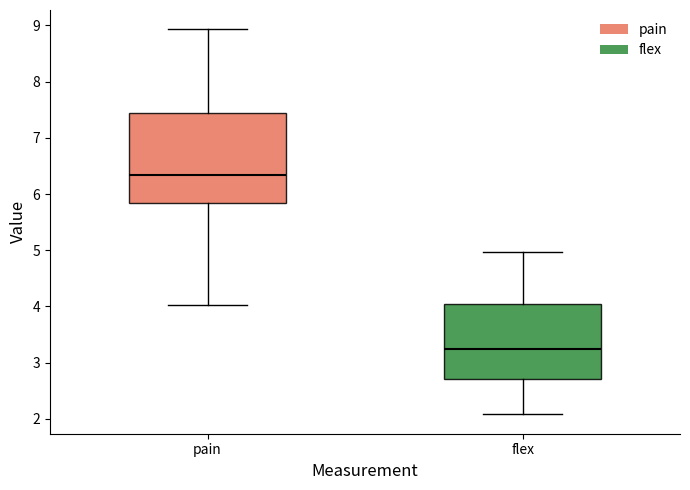

Which box's median line is the highest?

pain